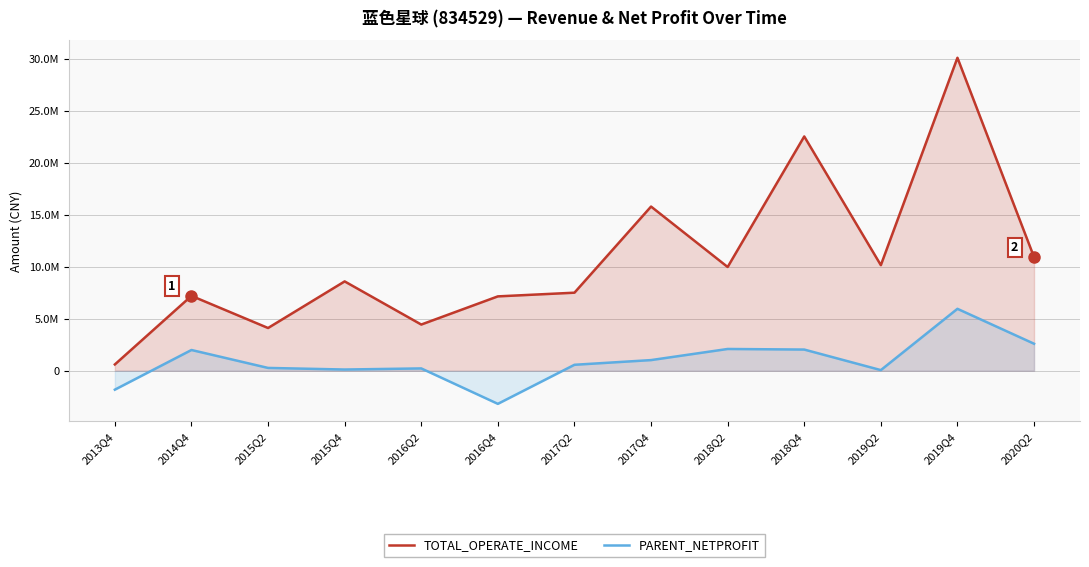

Does the chart have visible grid lines?

Yes